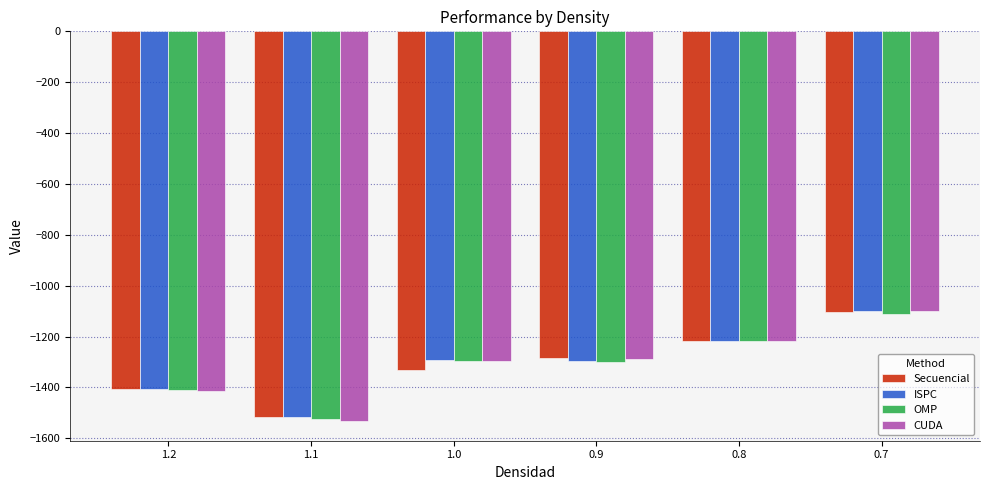

What is the sum of the CUDA values at 0.7 and 1.1?

-2632.6